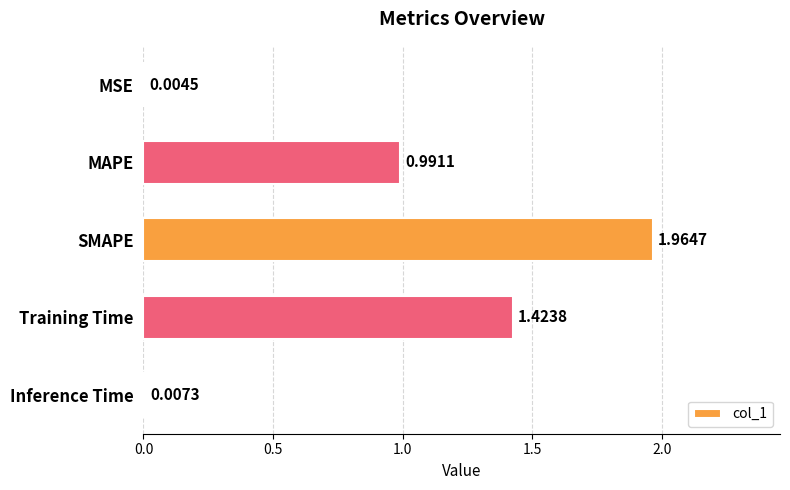

Between MSE and MAPE, which is larger?

MAPE